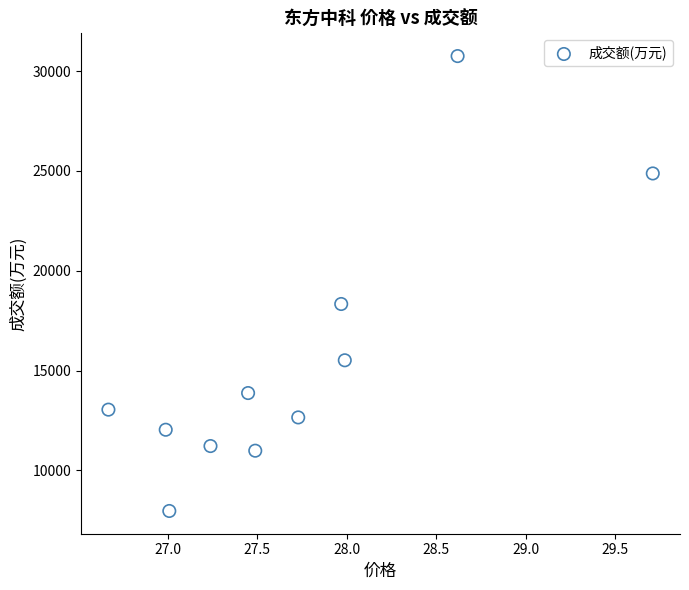

What Y value in the scatter plot is closest to 19360?

18335